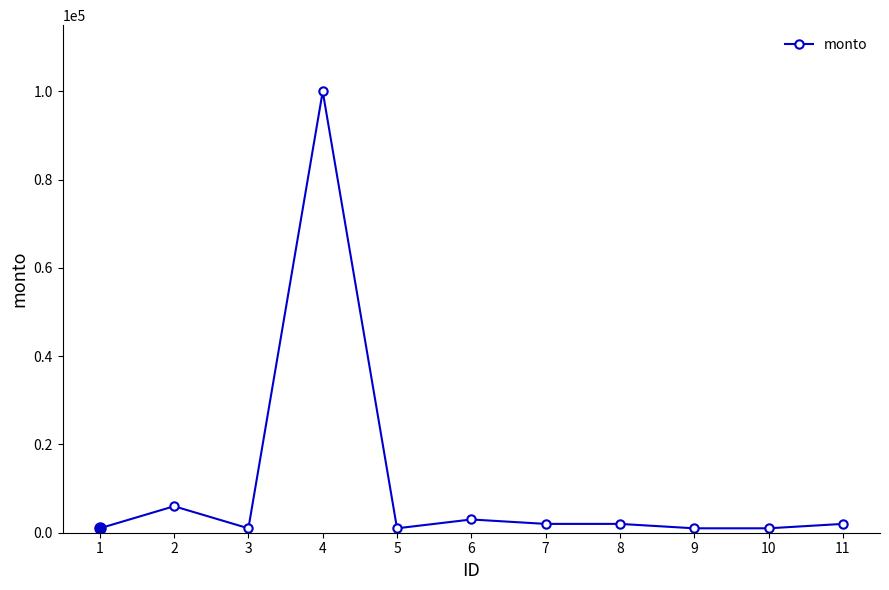

True or false: the data shows 2000 at 7.

True